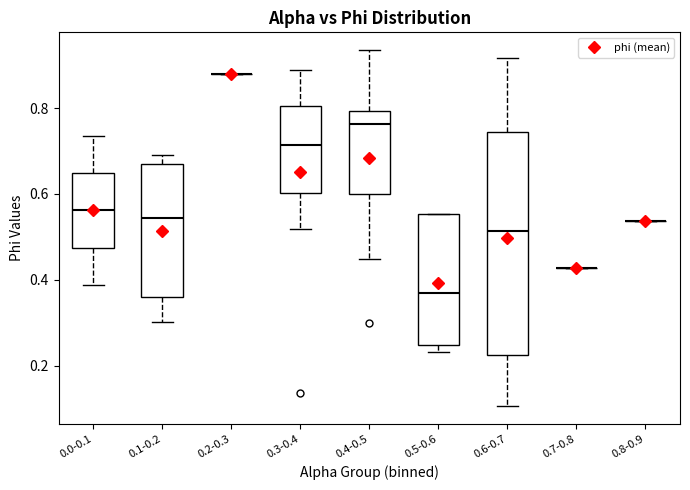

Reading left to right, transcribe this box plot: for each box, give where its median line is, the range the box spans, and where its two whiskers end, as read against the y-axis. The values are not printed on the chart, so give them approximately, as read against the axis.

0.0-0.1: median 0.56, box 0.48 to 0.64, whiskers 0.38 to 0.74
0.1-0.2: median 0.54, box 0.36 to 0.66, whiskers 0.30 to 0.70
0.2-0.3: box collapsed to a line at 0.88, whiskers 0.88 to 0.88
0.3-0.4: median 0.72, box 0.60 to 0.80, whiskers 0.52 to 0.88
0.4-0.5: median 0.76, box 0.60 to 0.80, whiskers 0.44 to 0.94
0.5-0.6: median 0.38, box 0.24 to 0.56, whiskers 0.24 (just below the box's lower edge) to 0.56
0.6-0.7: median 0.52, box 0.22 to 0.74, whiskers 0.10 to 0.92
0.7-0.8: box collapsed to a line at 0.42, whiskers 0.42 to 0.42
0.8-0.9: box collapsed to a line at 0.54, whiskers 0.54 to 0.54